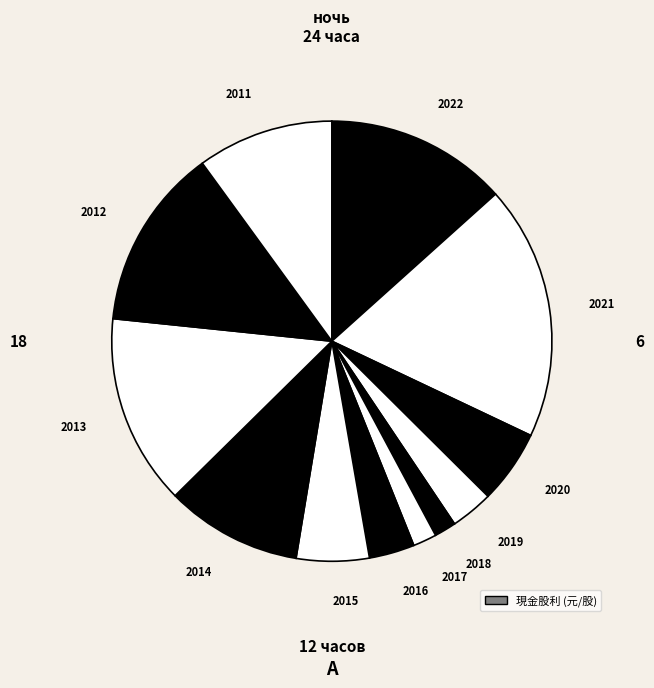

Which category has the biggest portion of the pie?

2021